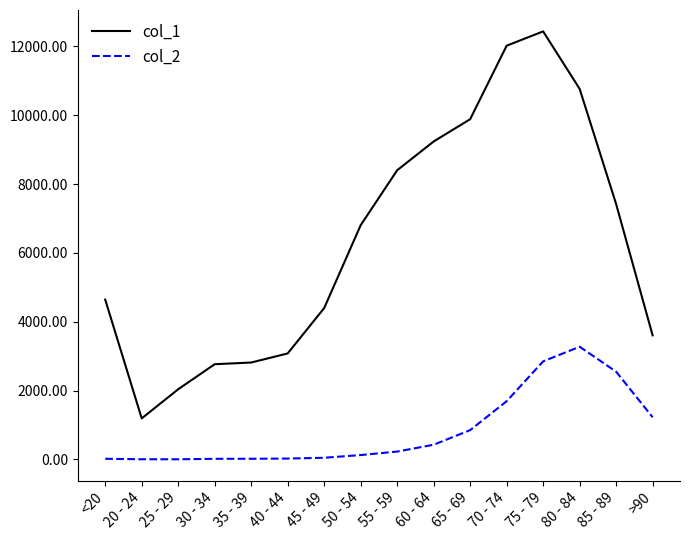

True or false: col_1 and col_2 cross at least once.

False